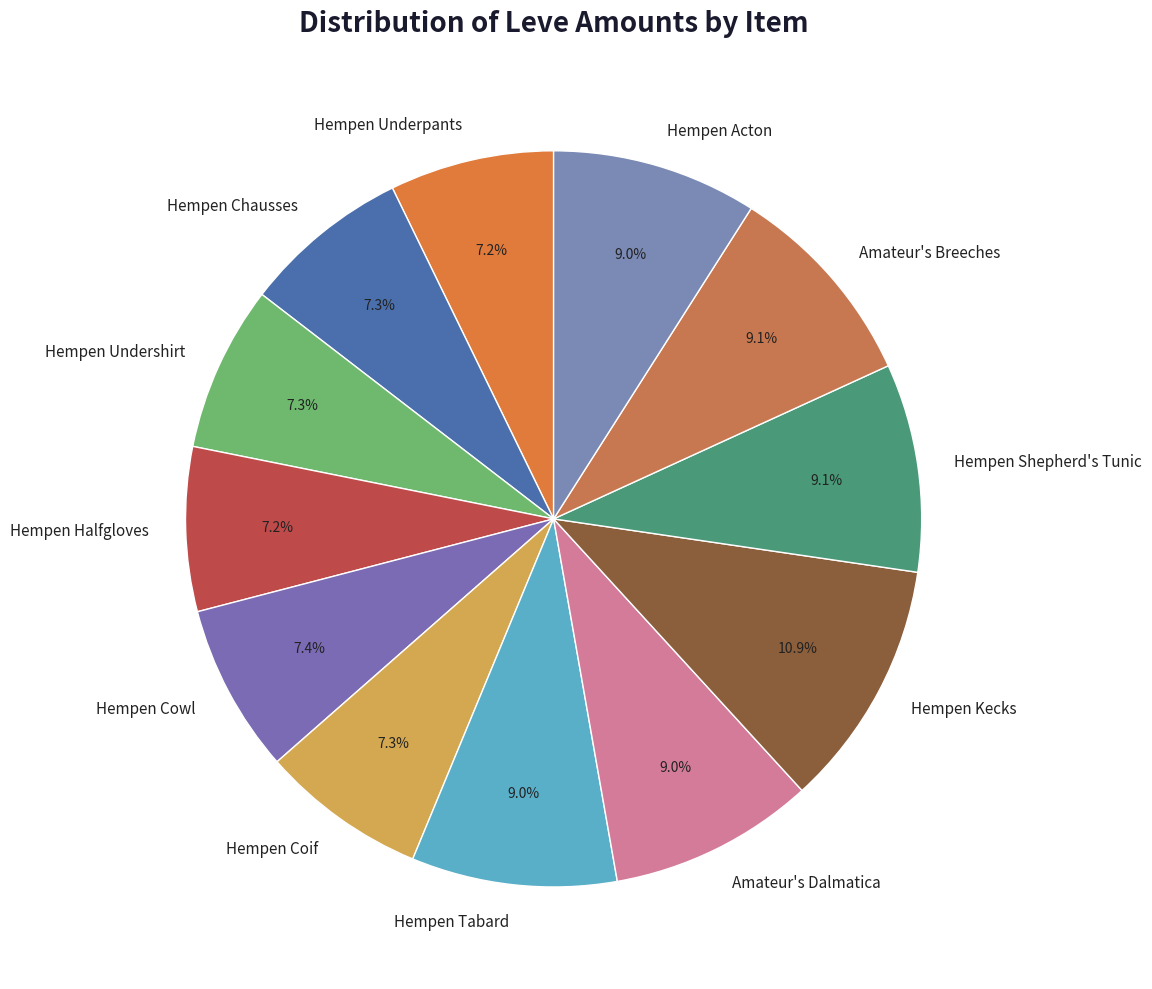

Is there a majority slice in this chart?

No